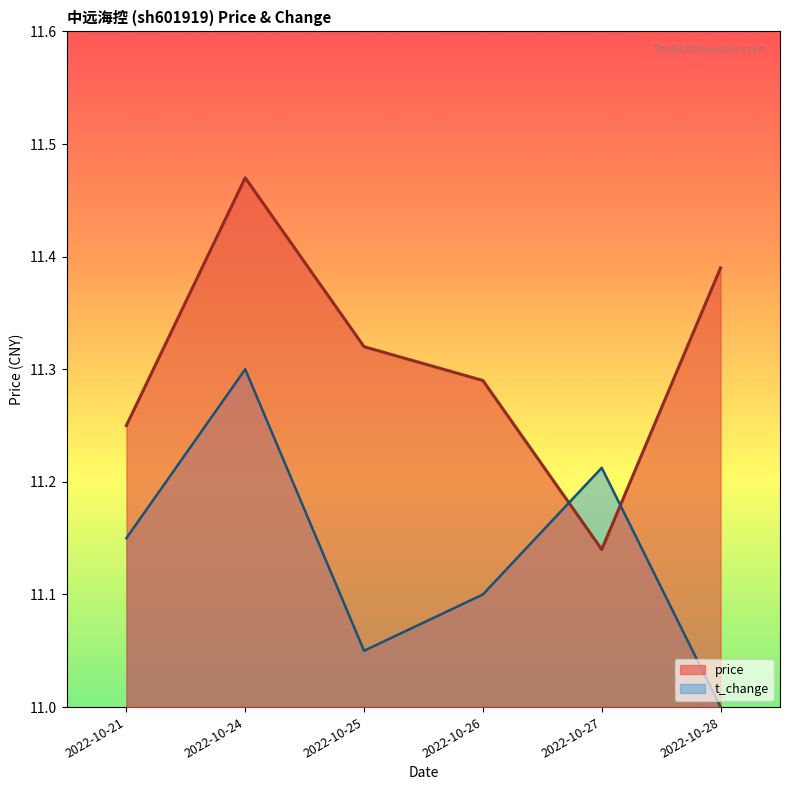

Which series has the largest range (max minus min)?

price